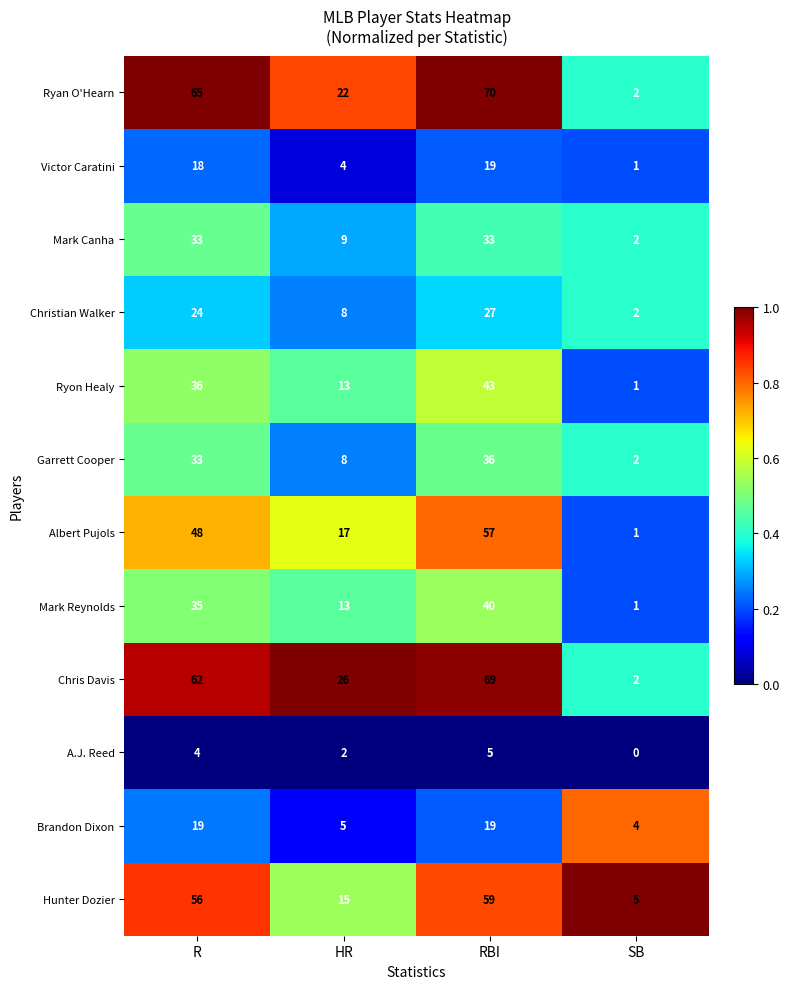

At how many categories does at least one series exceed 0?

4